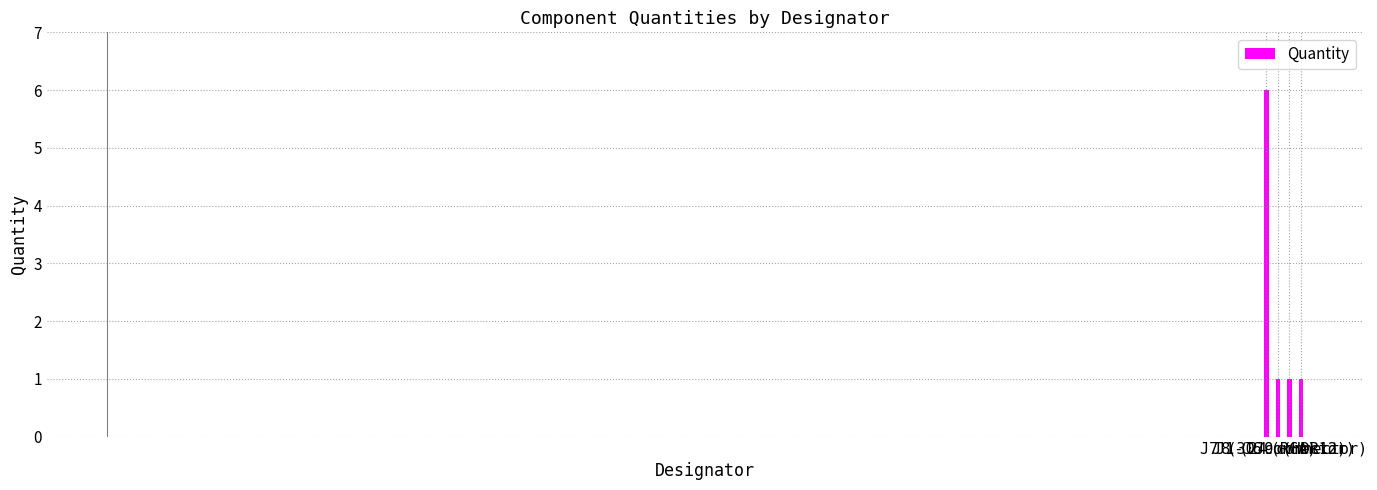

Reading left to right, extract all data points from this chart.

J1-J6 (RCA)=6	J7 (30 connector)=1	J8 (24 connector)=1	J9 (HDR12)=1